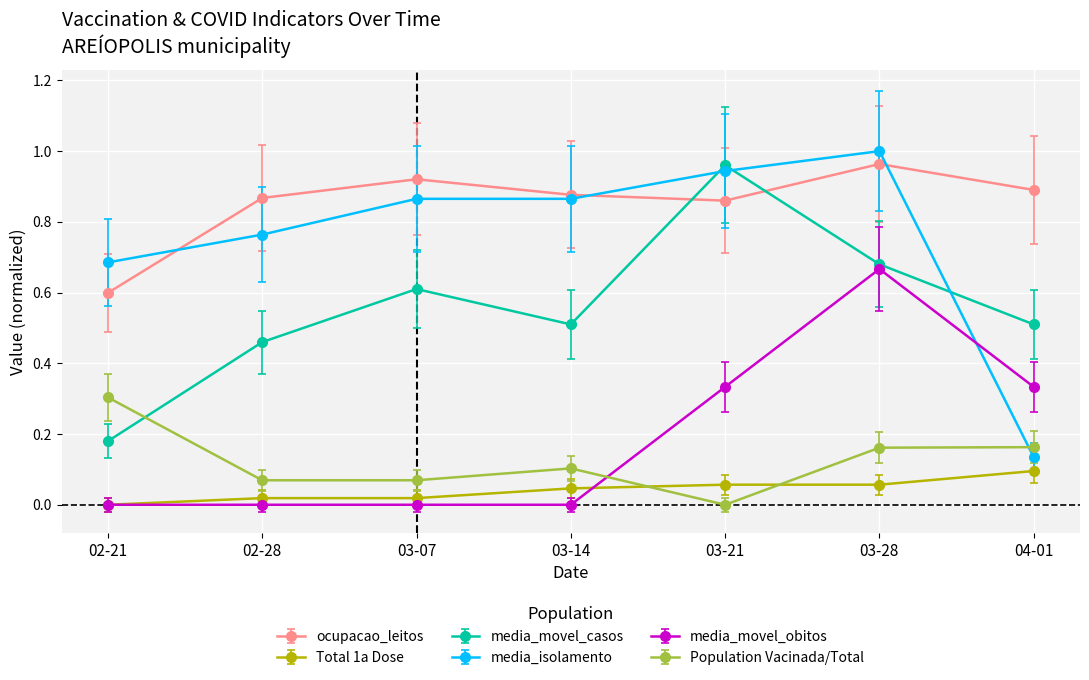

Which series changed the most between 03-28 and 04-01?

media_isolamento